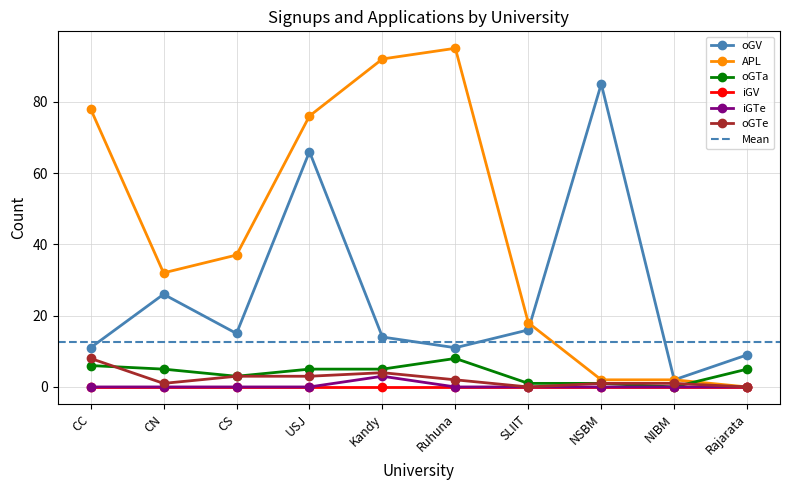

Which series has the largest total across all categories?

APL